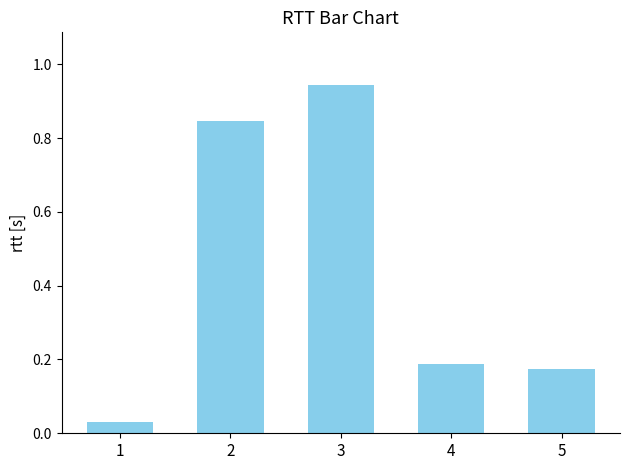

True or false: the data shows 0.1 at 4.

False